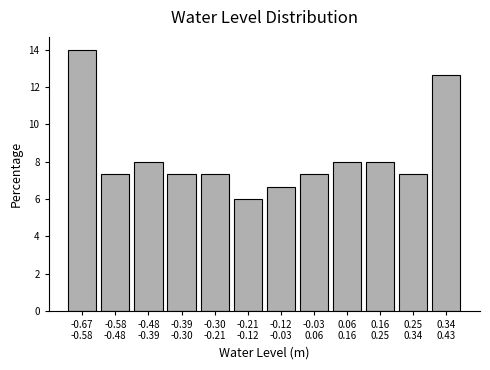

Reading left to right, what are all the values shown in this chart?

14.0	7.3	8.0	7.3	7.3	6.0	6.7	7.3	8.0	8.0	7.3	12.7